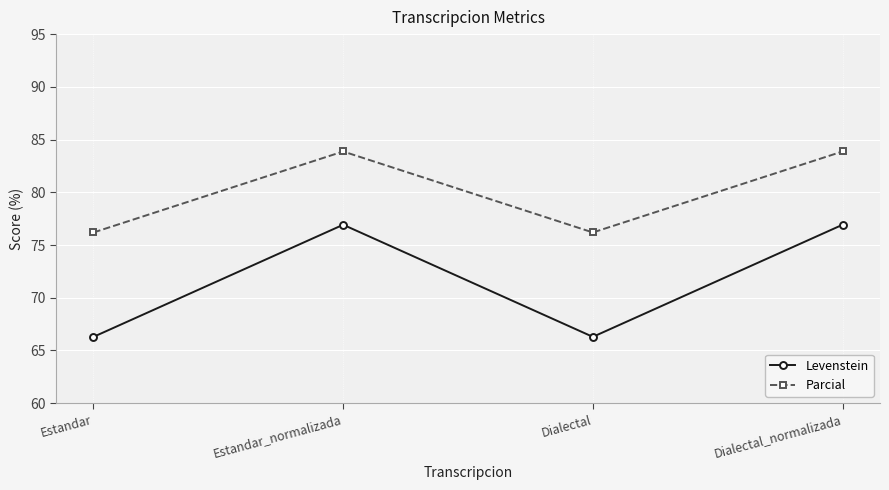

The Parcial series shows 135.5 at Estandar. True or false?

False